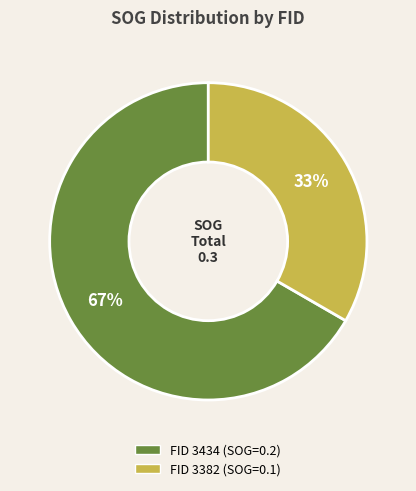

To the nearest percent, what is the average slice percentage?

50%